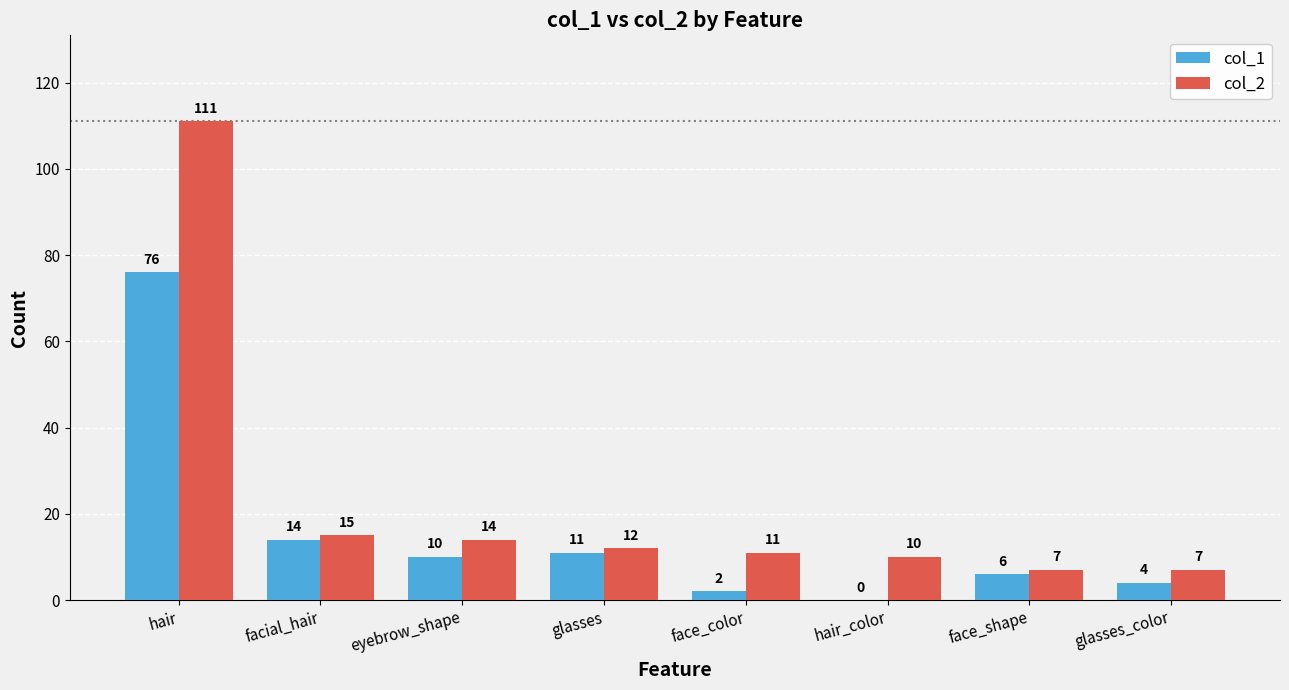

Which series has the widest spread of values?

col_2